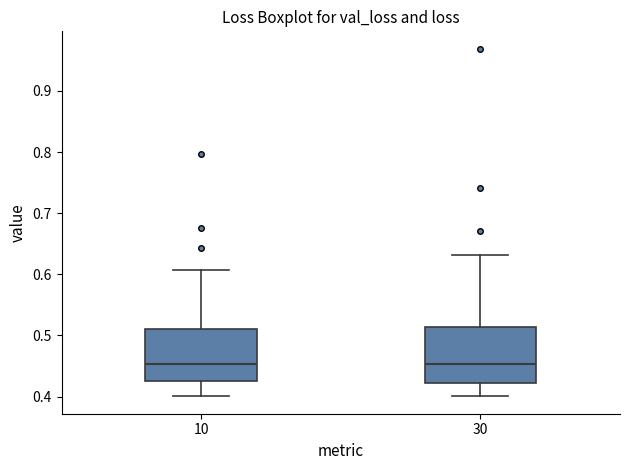

Reading left to right, transcribe this box plot: for each box, give where its median line is, the range the box spans, and where its two whiskers end, as read against the y-axis. The values are not printed on the chart, so give them approximately, as read against the axis.

10: median 0.45, box 0.42 to 0.51, whiskers 0.40 to 0.61
30: median 0.45, box 0.42 to 0.51, whiskers 0.40 to 0.63